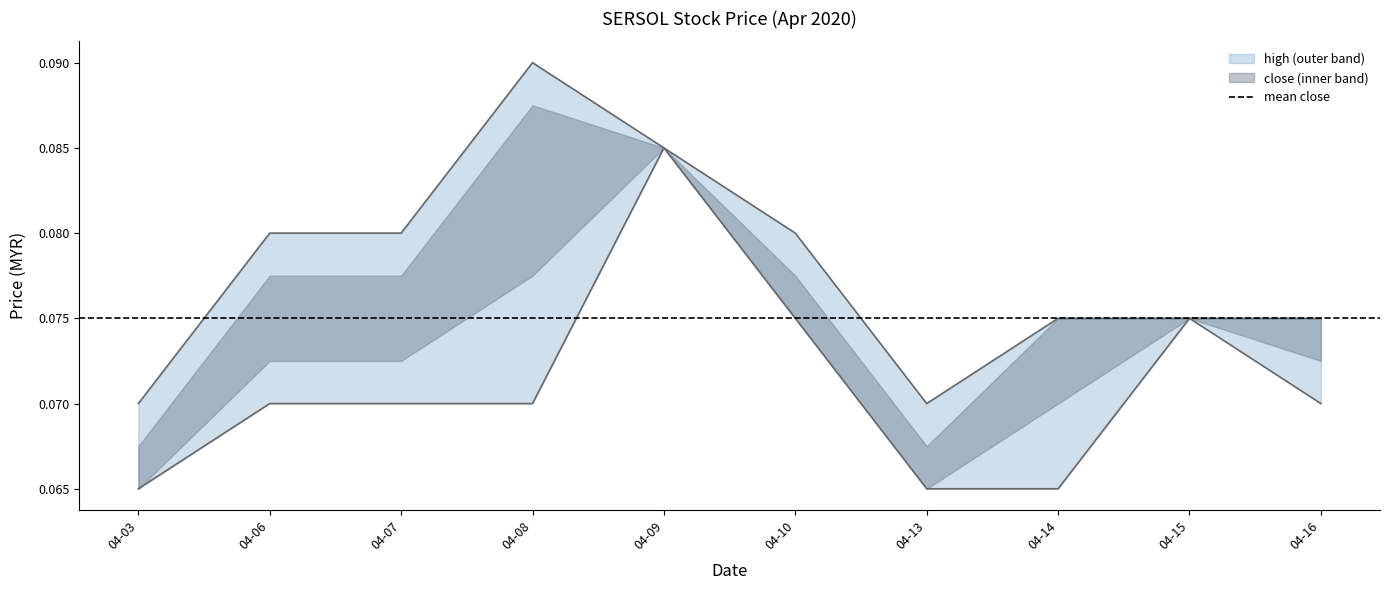

Which series has the largest total across all categories?

high